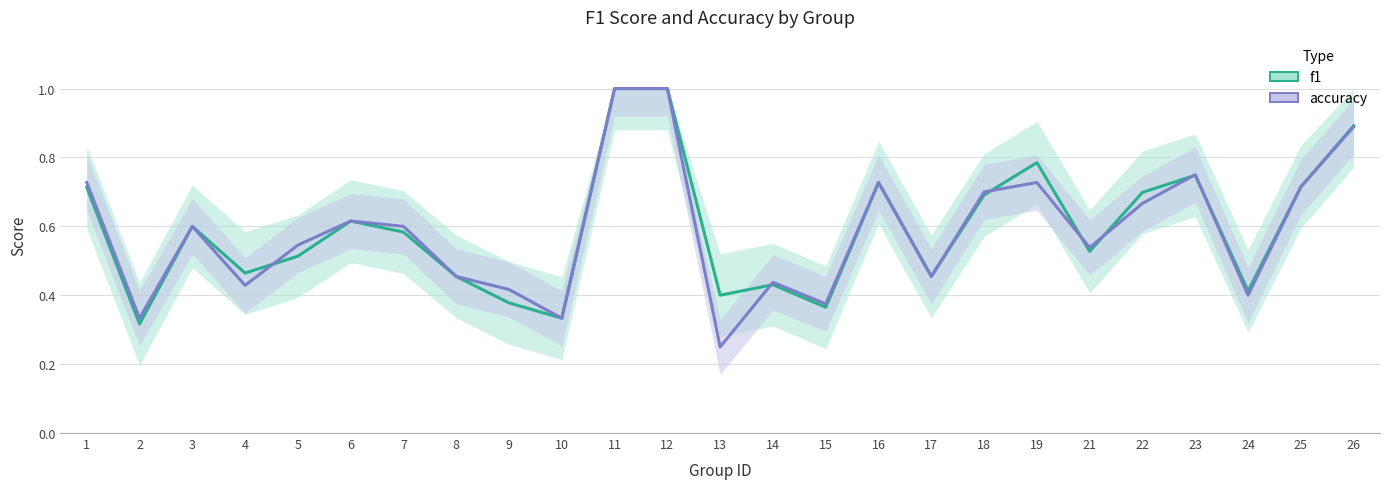

How many lines are shown in the chart?

2